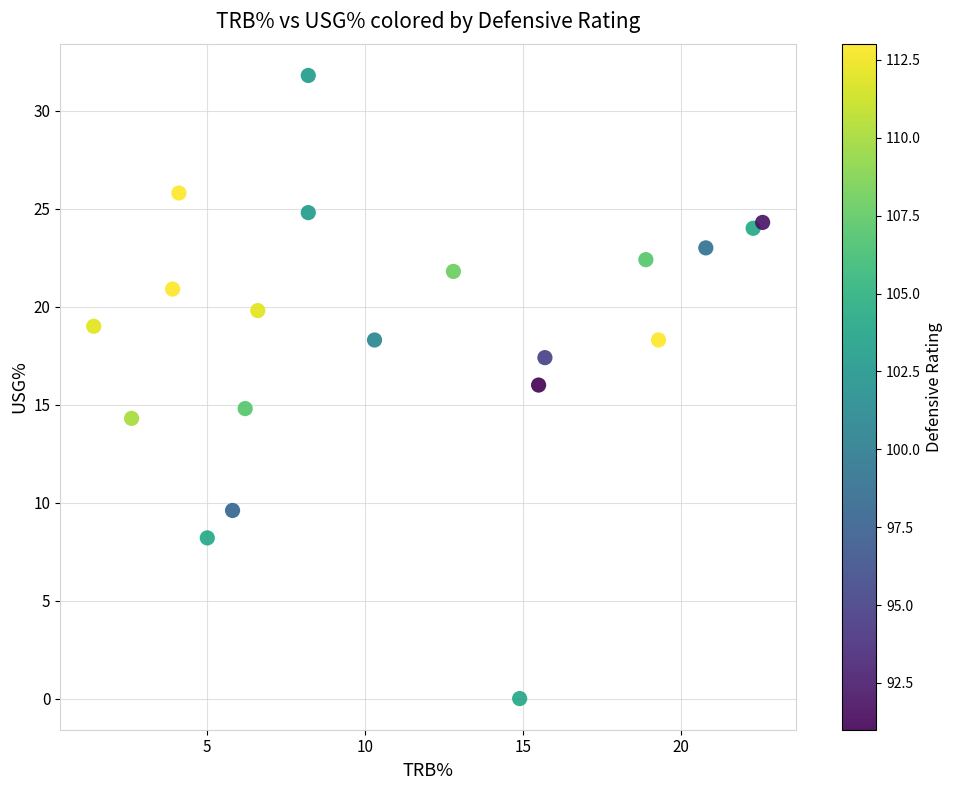

What is the range of Y values (max minus min)?

31.8